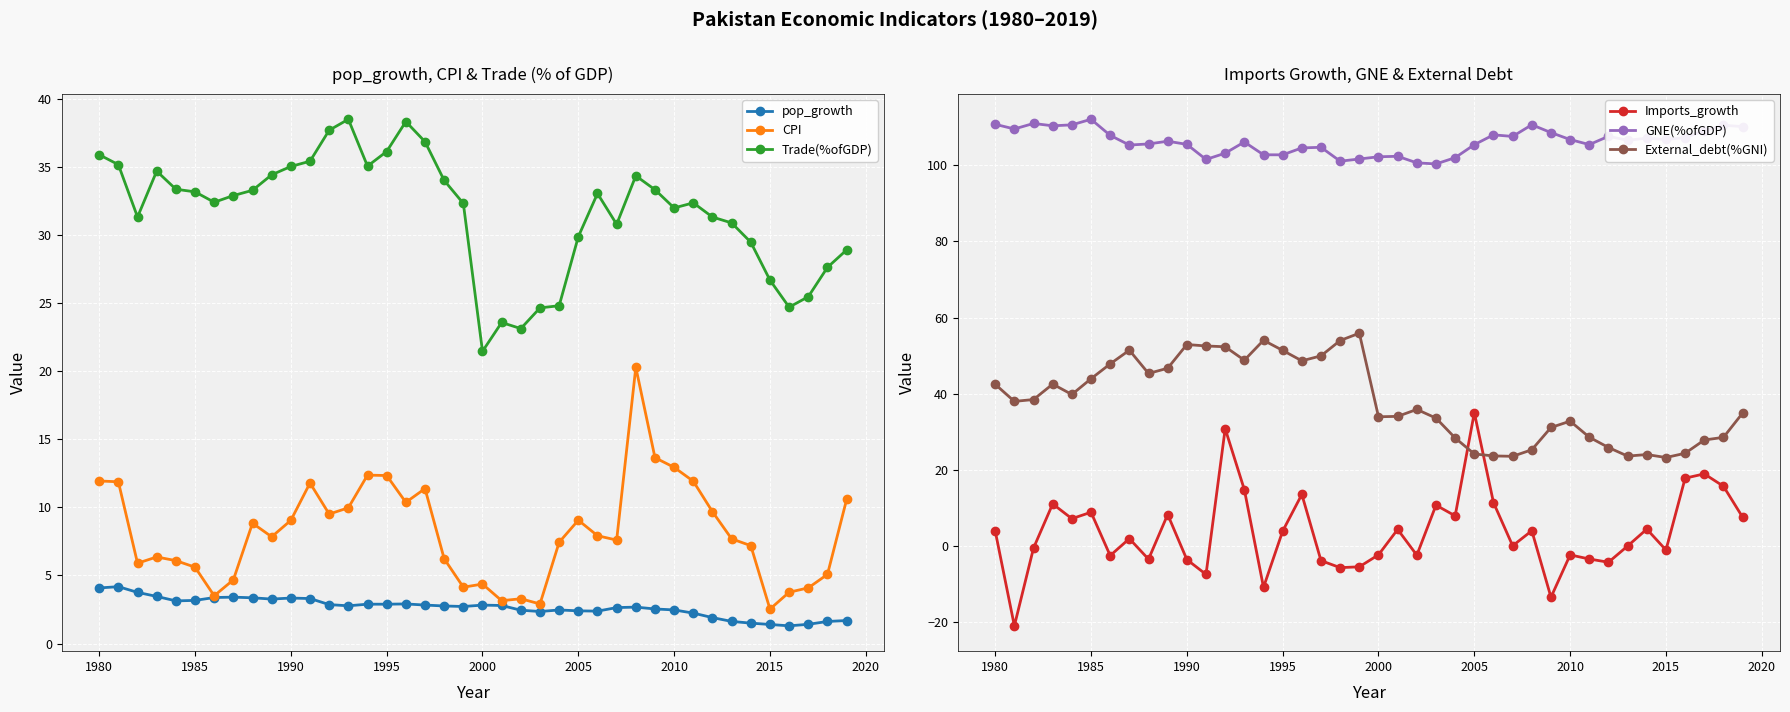

The value of CPI at 1995 is 5.3. True or false?

False